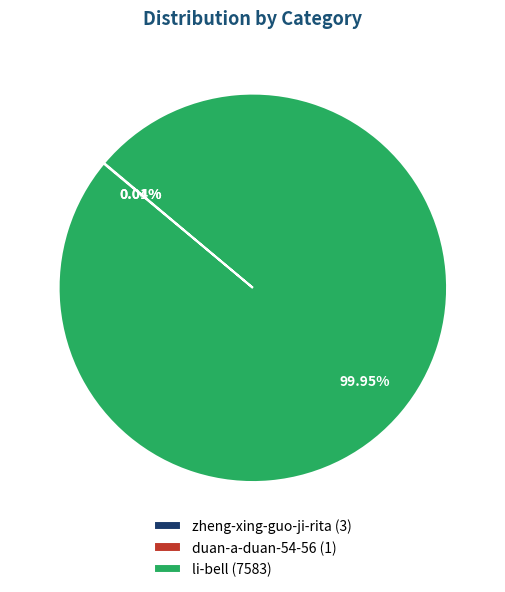

Is li-bell (7583) the majority of the pie?

Yes